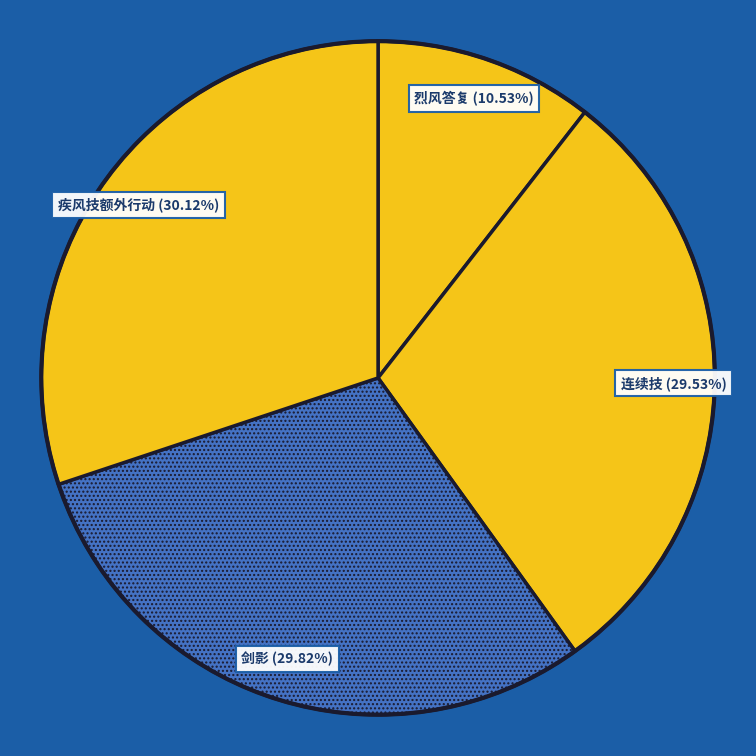

To the nearest percent, what is the difference between the largest and smallest slice percentages?

20%